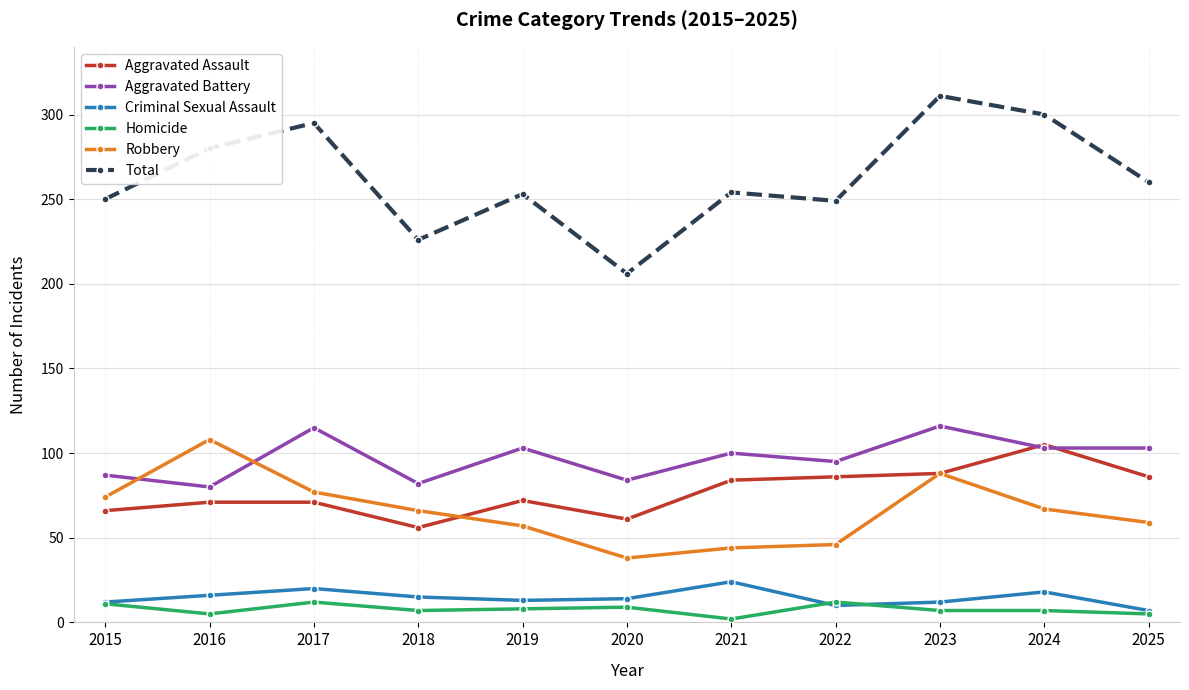

What is the difference between the maximum and second lowest values in the Homicide series?

7